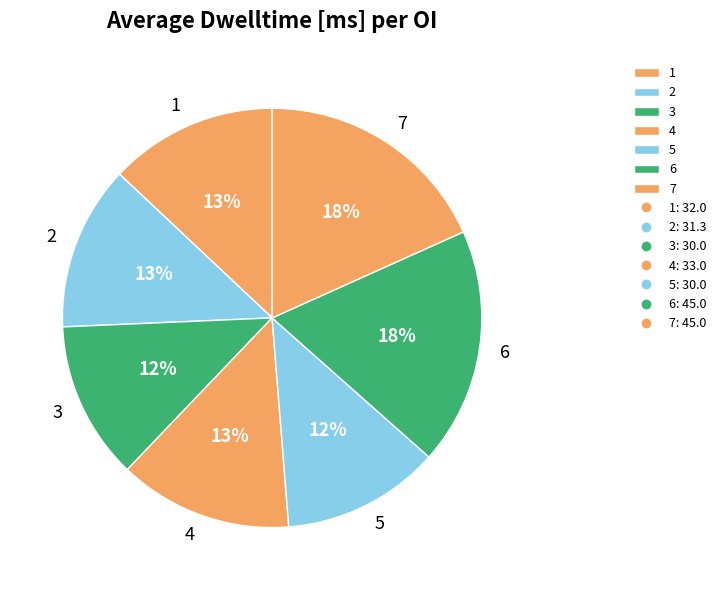

Do 6 and 4 together represent more than half of the pie?

No